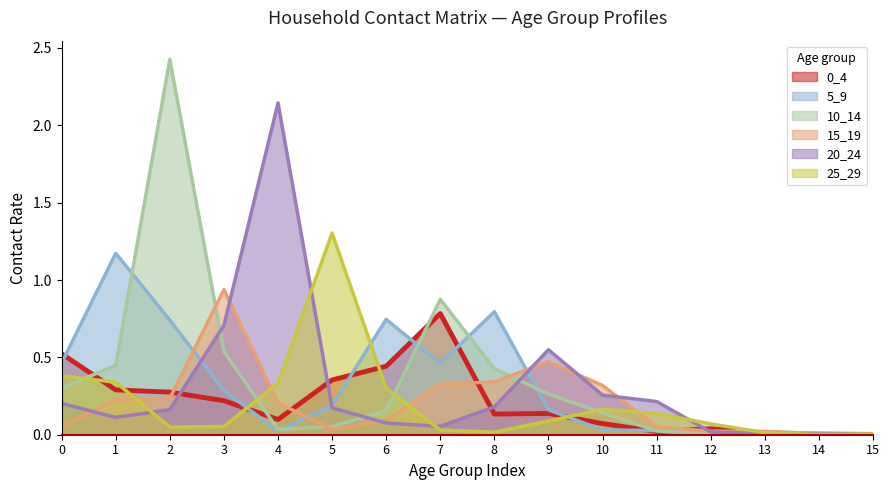

The 20_24 series shows 0.0 at 14. True or false?

True